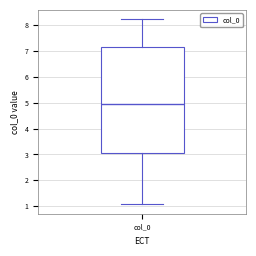

Where does the upper whisker of the box for col_0 end on the y-axis? The values are not printed on the chart, so give them approximately, as read against the axis.

8.2